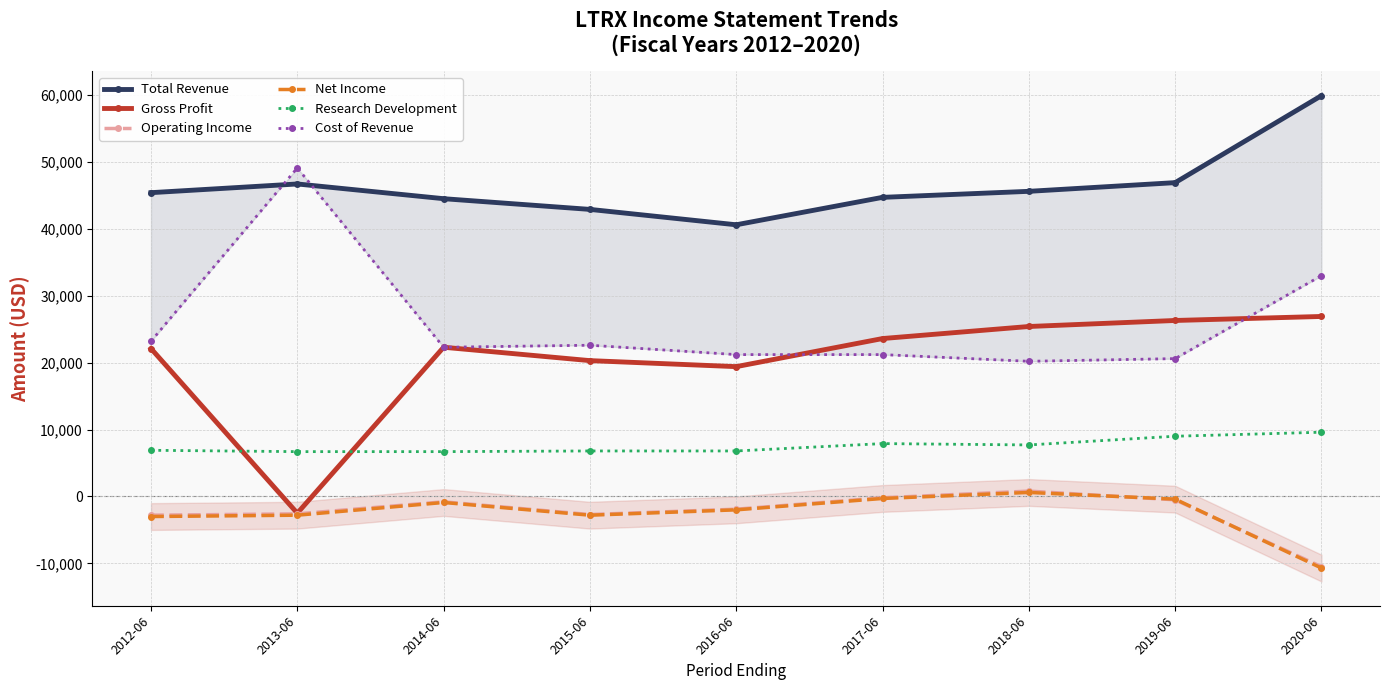

The Net Income series shows -2883 at 2016-06. True or false?

False